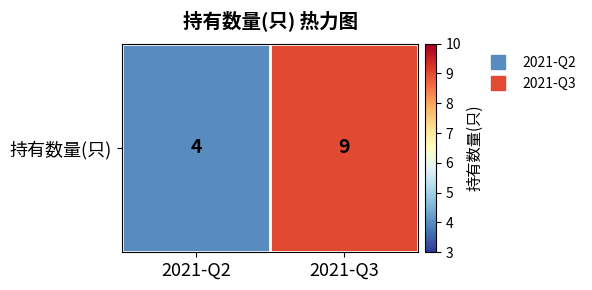

Reading left to right, what are all the values shown in this chart?

2021-Q2=4	2021-Q3=9